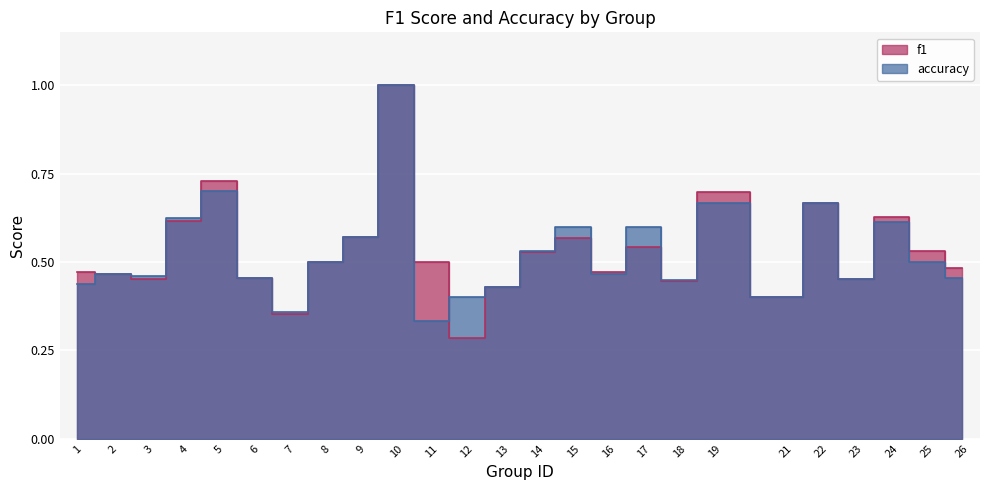

Where is the first local maximum for accuracy?

2